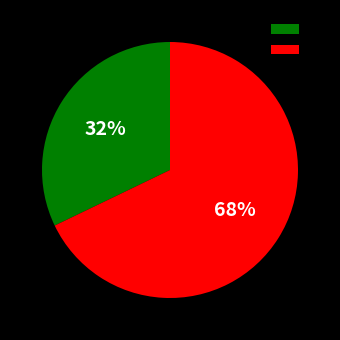

What is the majority slice?

2